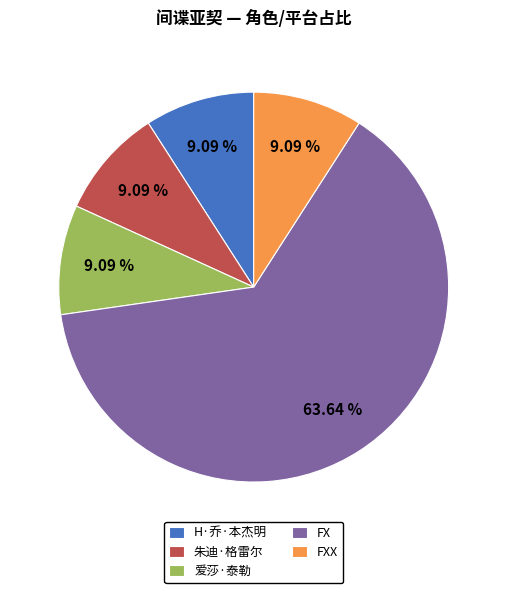

To the nearest percent, what portion does 朱迪·格雷尔 represent?

9%